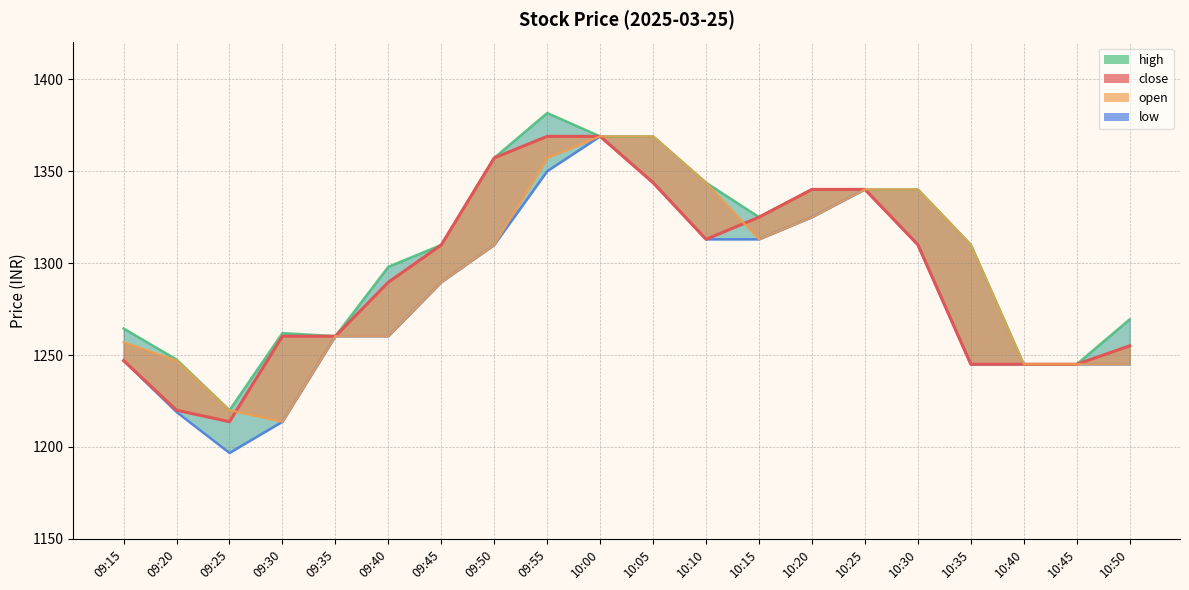

True or false: open has a value of 1357.2 at 09:55.

True